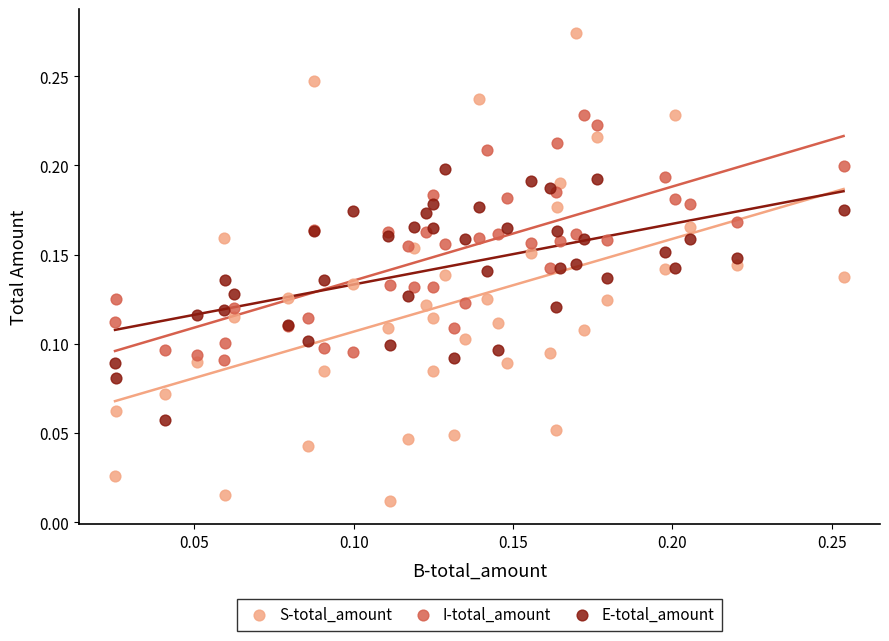

Which series contains the lowest Y value?

S-total_amount